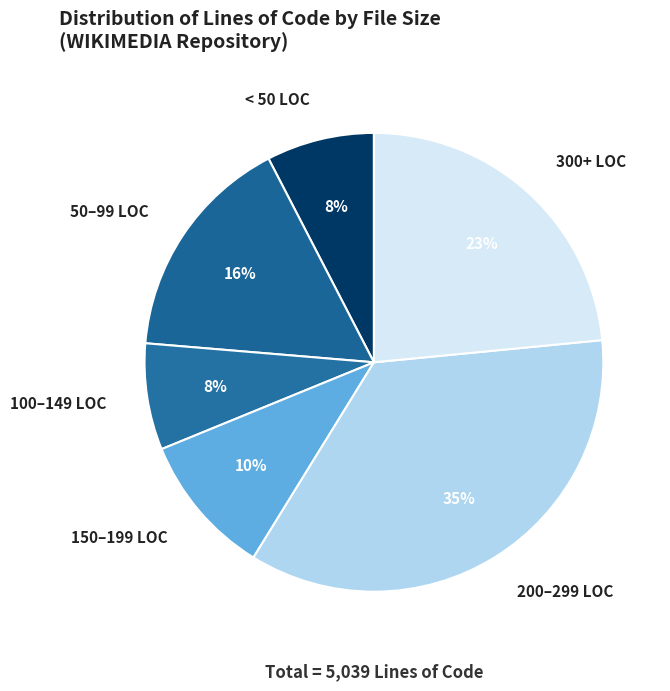

Combined, do 50–99 LOC and 200–299 LOC account for over 50%?

Yes